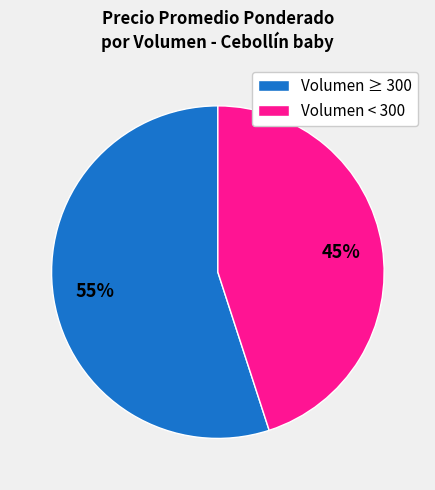

True or false: Volumen < 300 accounts for 45% of the total.

True